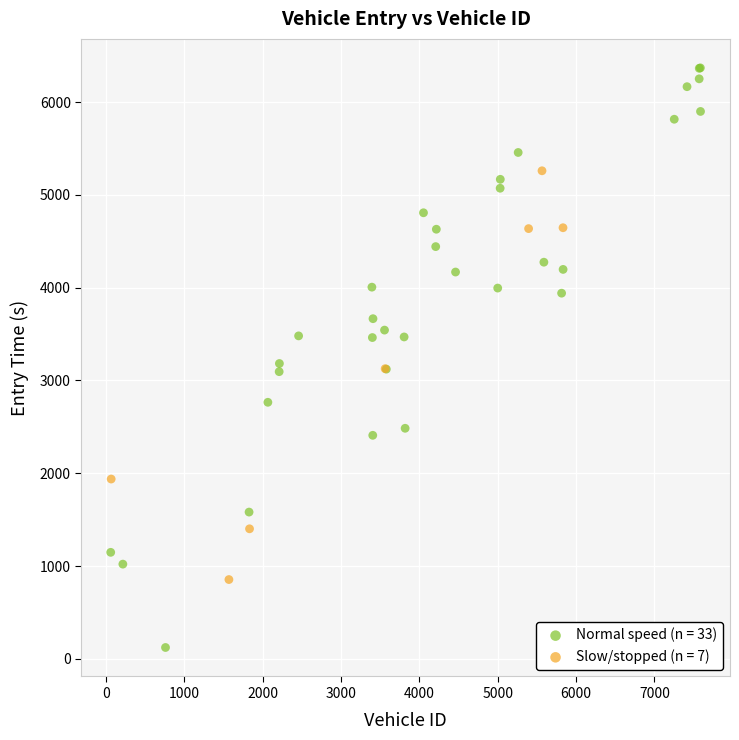

Which series contains the highest Y value?

Normal speed (n = 33)